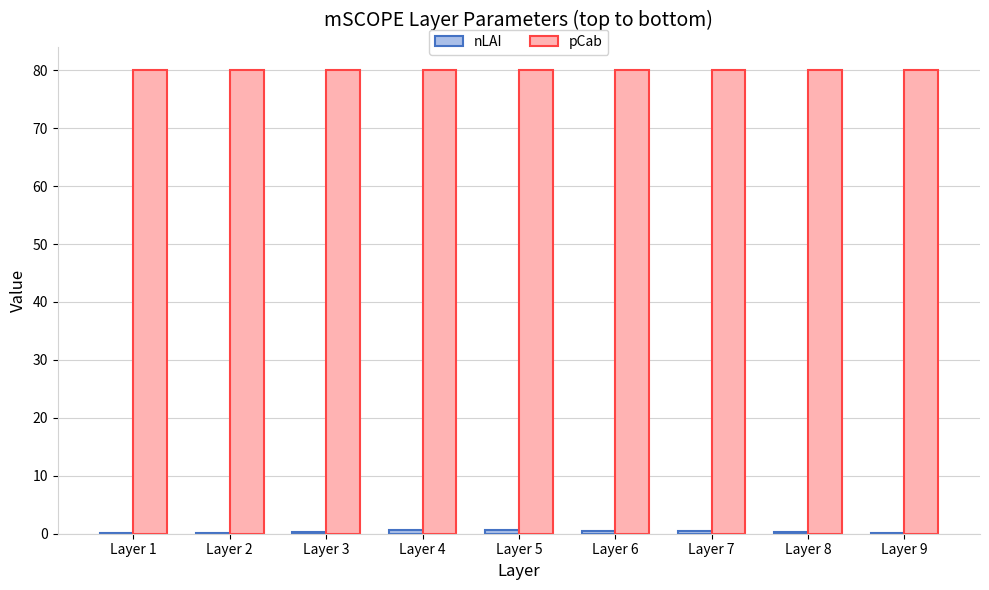

What is the maximum value for pCab?

80.0